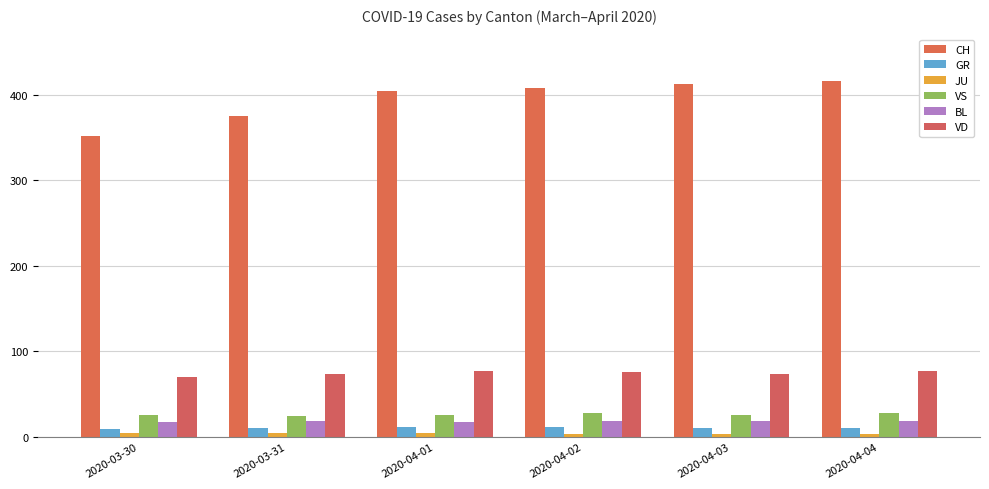

At 2020-04-03, list the series in order from smallest to largest.

JU, GR, BL, VS, VD, CH